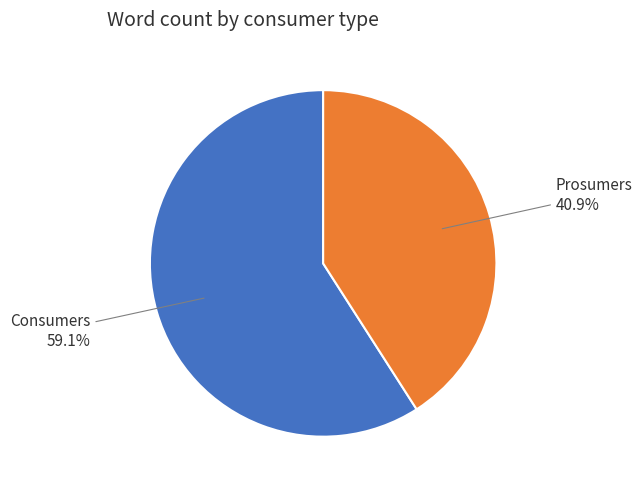

What is the smallest slice in the pie chart?

Prosumers